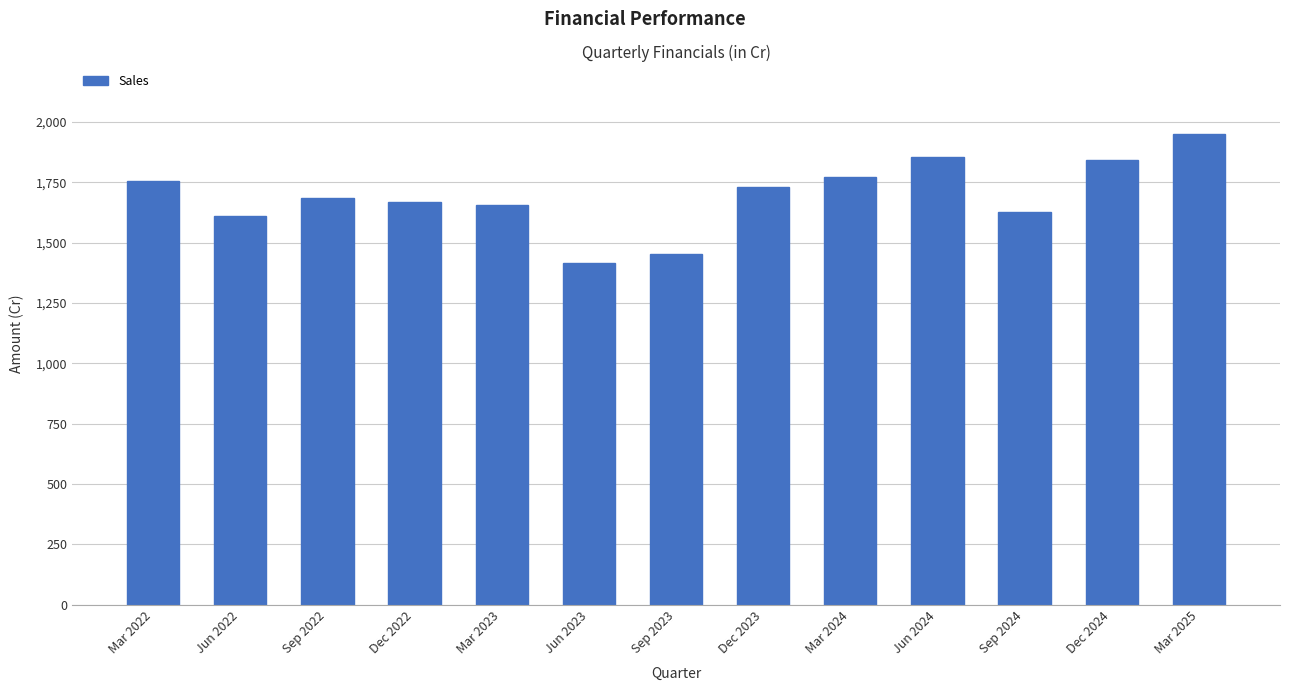

Where does the data first go above 1685?

Mar 2022